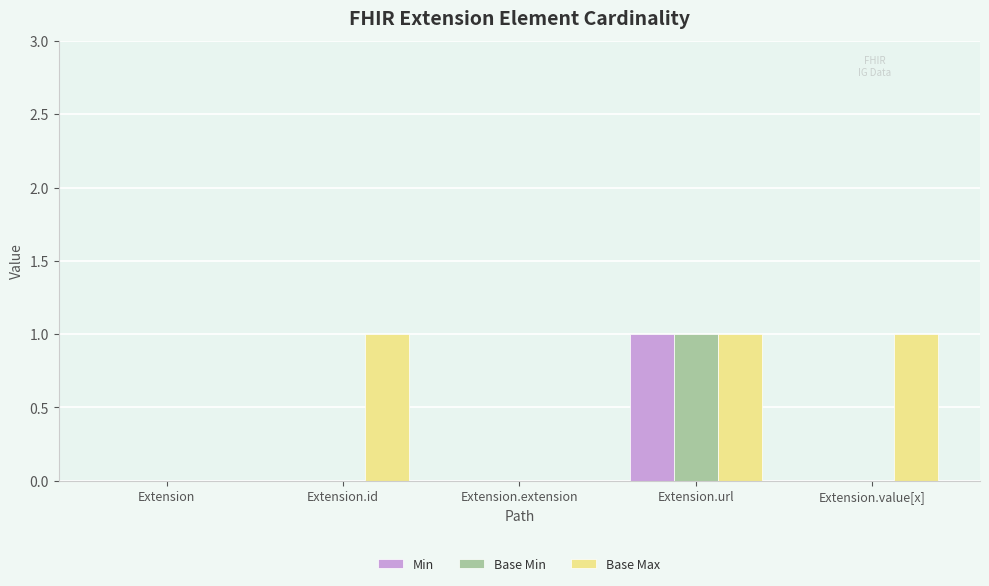

At which category is the sum across all series the highest?

Extension.url